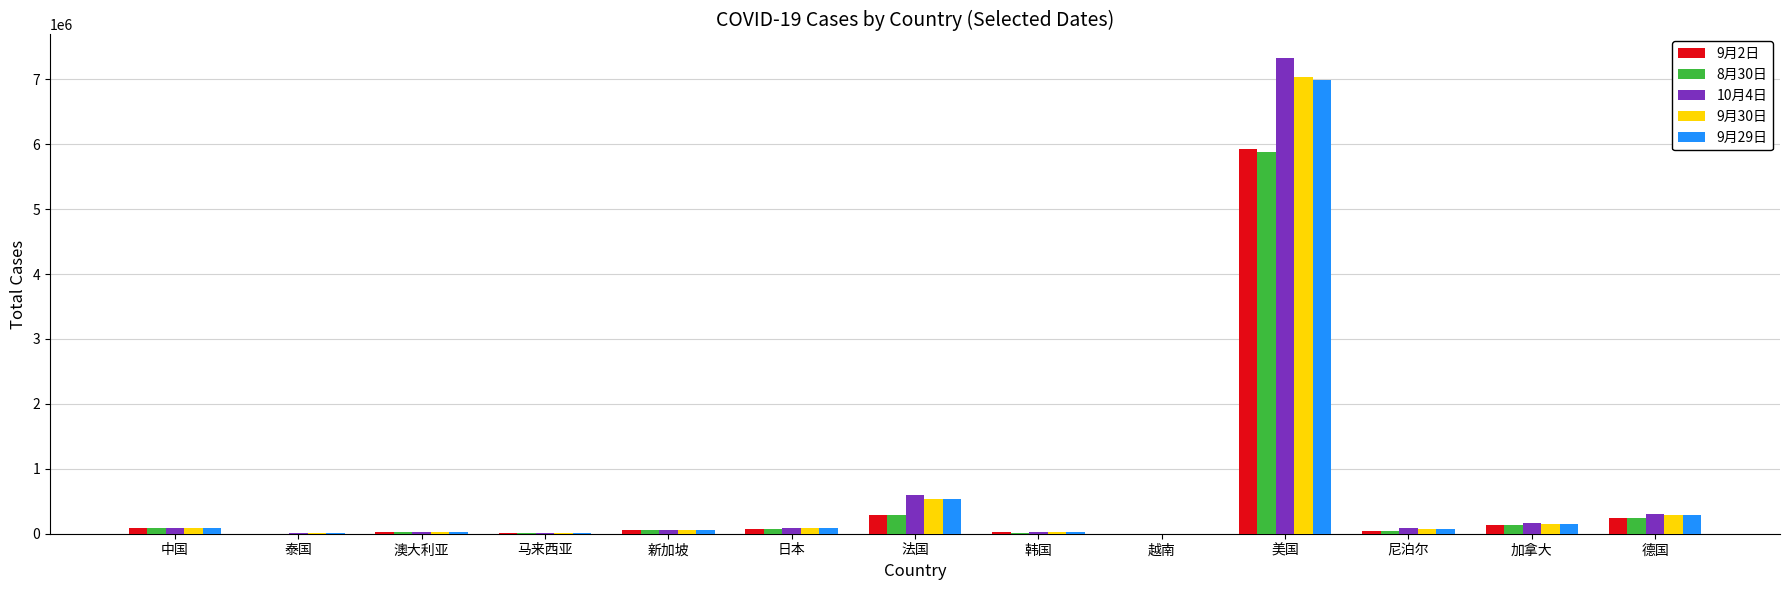

What is the approximate value of 9月30日 at 加拿大?

153770